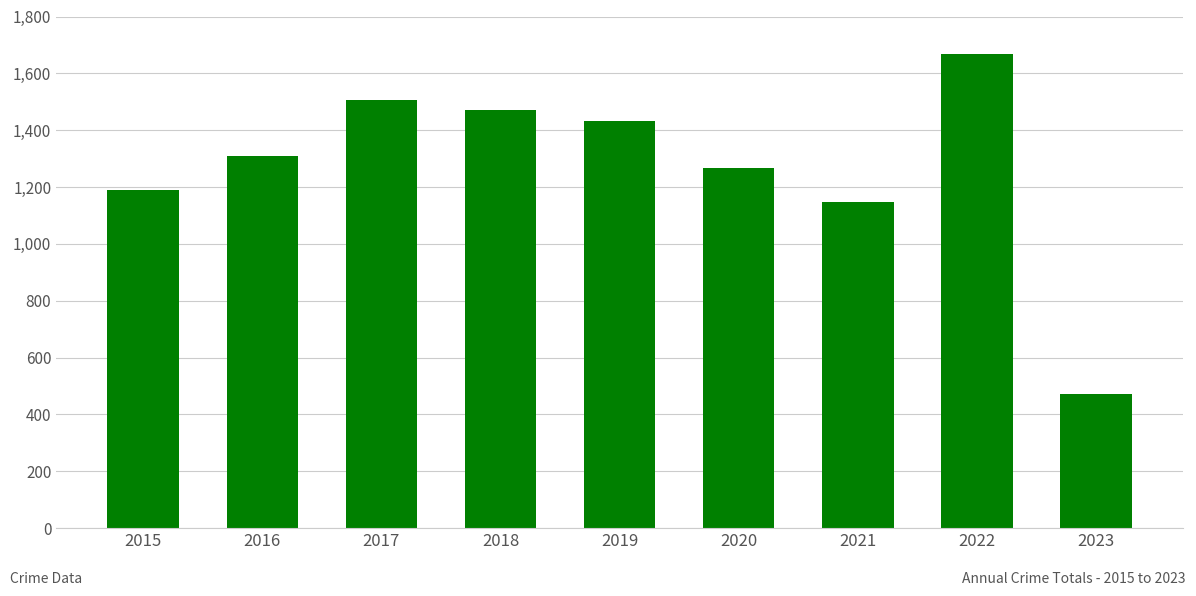

Reading left to right, what are all the values shown in this chart?

1190	1309	1506	1472	1433	1268	1149	1669	473